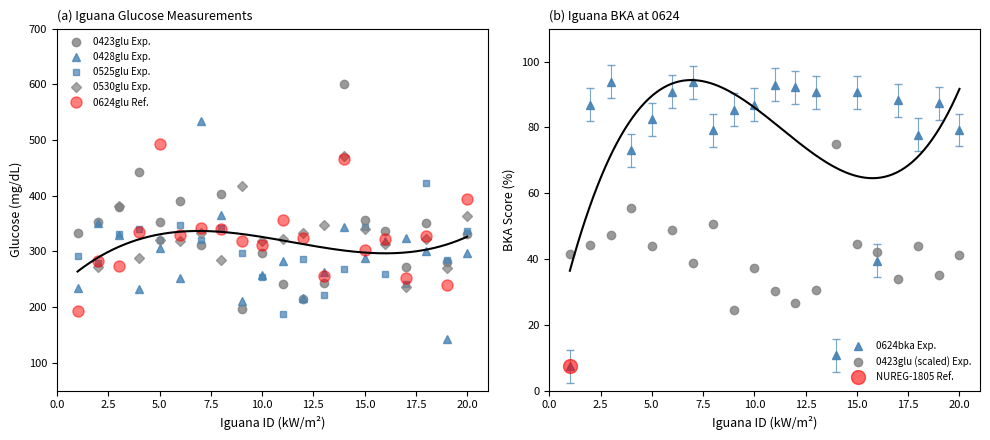

At which label does 0530glu first exceed 322?

3